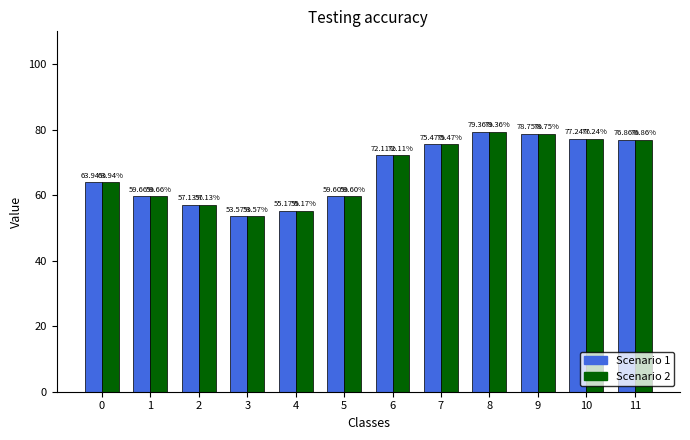

What is the difference between the maximum and second lowest values in the Scenario 1 series?

24.2